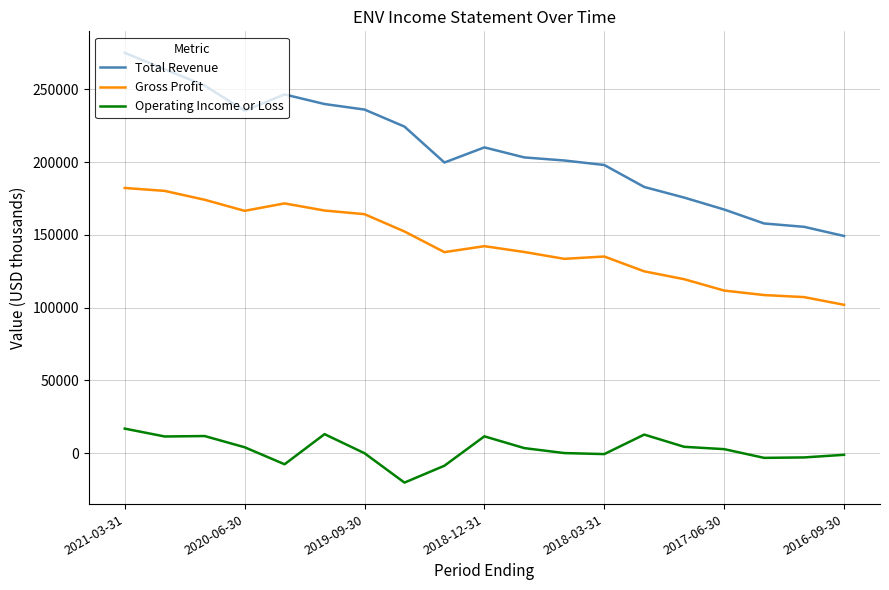

List the series in order of their peak value, highest first.

Total Revenue, Gross Profit, Operating Income or Loss